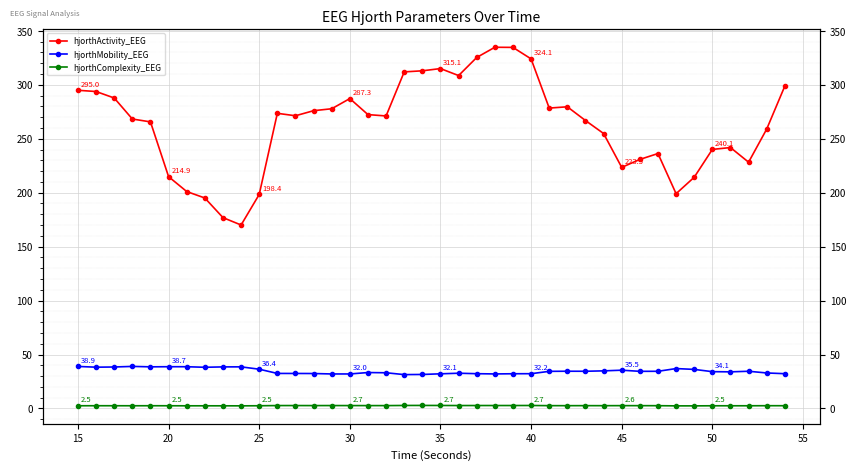

What is the value of the hjorthMobility_EEG point at the 25th from the left?

32.2